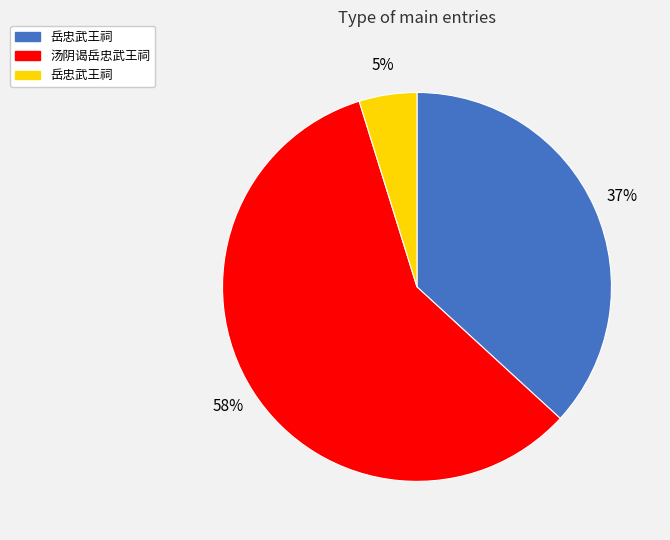

Is there any slice that represents more than half of the pie?

Yes